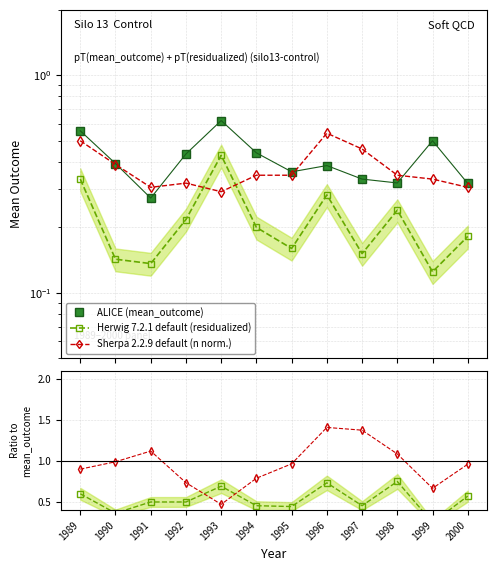

True or false: ratio residualized has more than 1 interior local peaks.

True